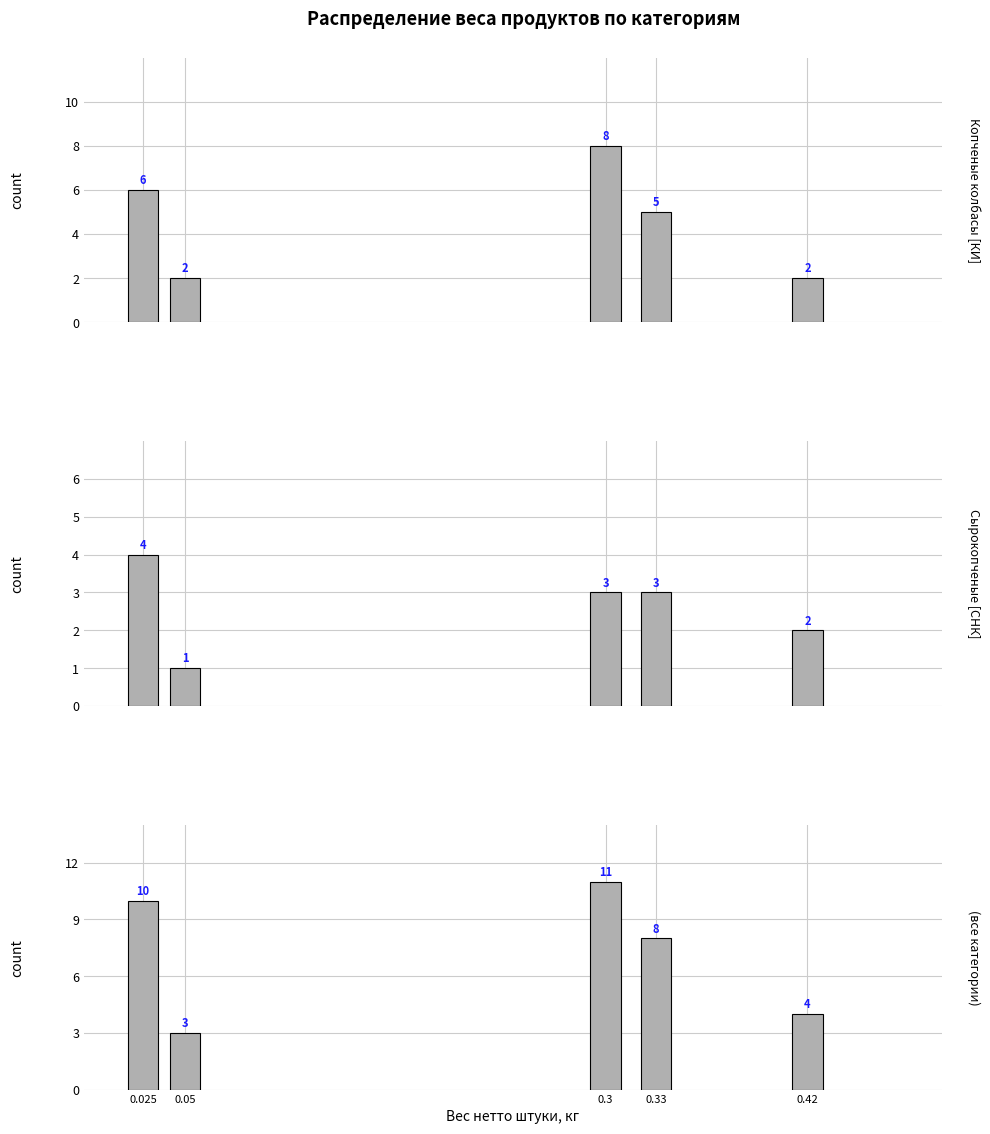

Rank the series at 0.42 from highest to lowest value.

(все категории), Копченые колбасы [КИ], Сырокопченые [СНК]